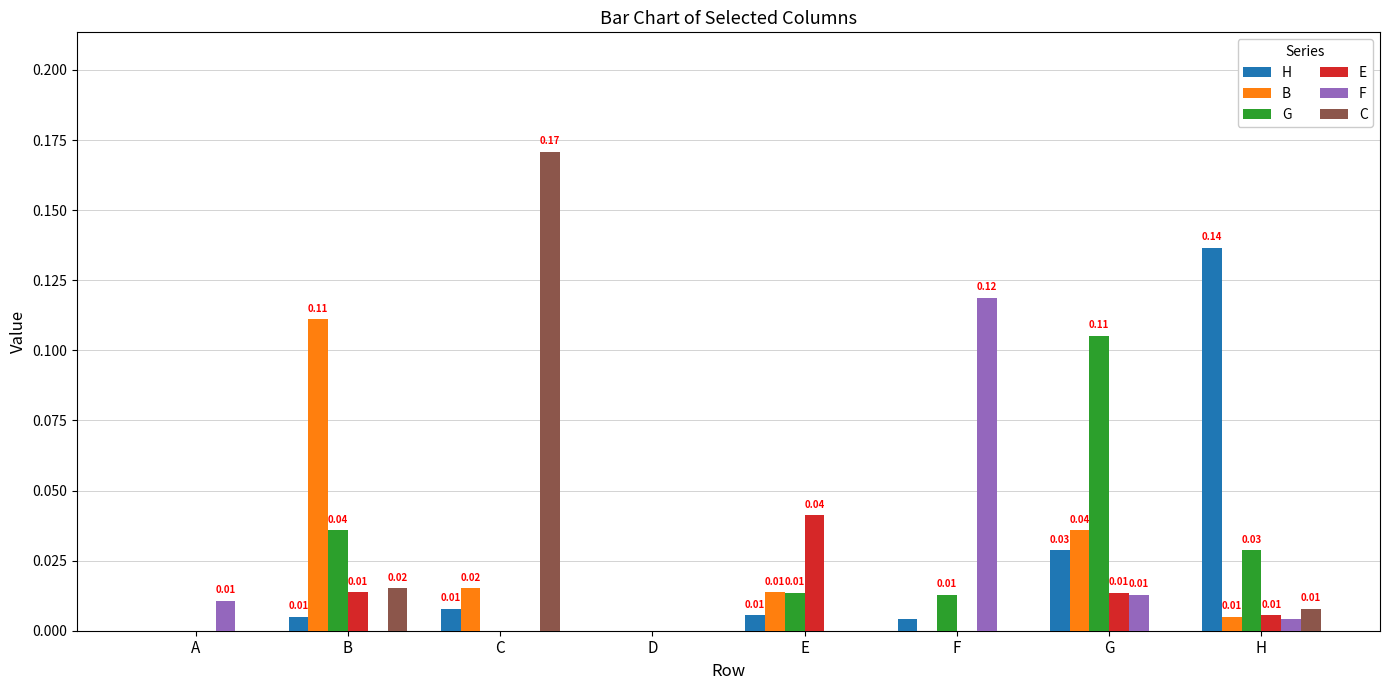

Is the value of F at A greater than the value of H at A?

Yes